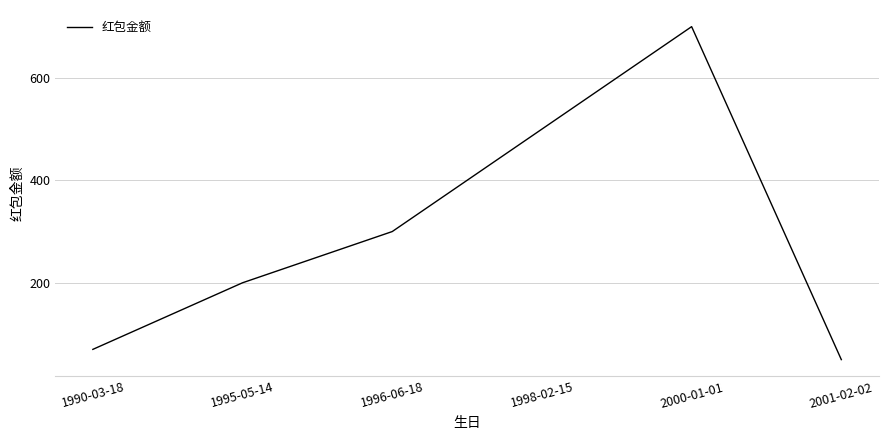

At which category does the chart reach its minimum across all series?

2001-02-02